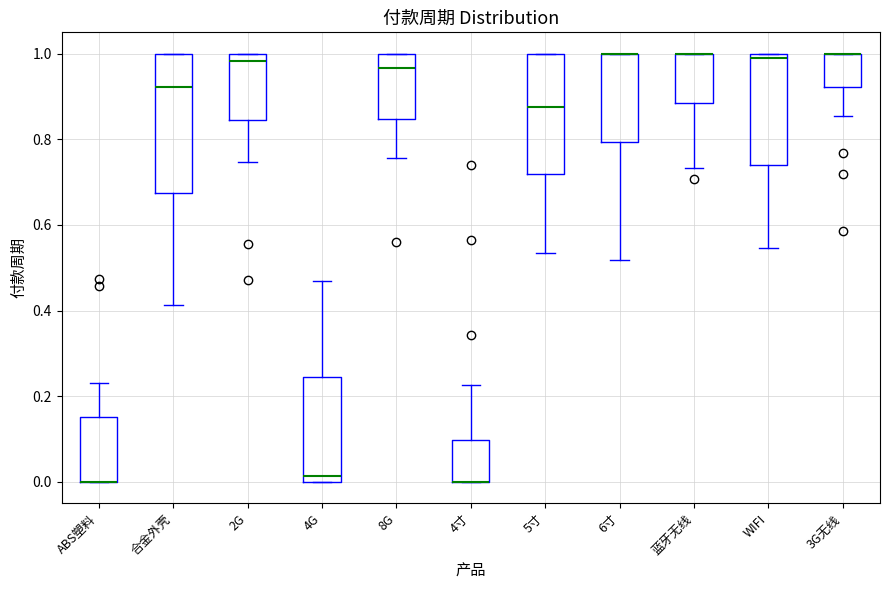

Reading left to right, read every box against the y-axis: the position of its median line, the range the box covers, and the ends of its whiskers. The values are not printed on the chart, so give them approximately, as read against the axis.

ABS塑料: median 0.00 (drawn on the box's lower edge), box 0.00 to 0.16, whiskers 0.00 to 0.24
合金外壳: median 0.92, box 0.68 to 1.00, whiskers 0.42 to 1.00
2G: median 0.98, box 0.84 to 1.00, whiskers 0.74 to 1.00
4G: median 0.02, box 0.00 to 0.24, whiskers 0.00 to 0.46
8G: median 0.96, box 0.84 to 1.00, whiskers 0.76 to 1.00
4寸: median 0.00 (drawn on the box's lower edge), box 0.00 to 0.10, whiskers 0.00 to 0.22
5寸: median 0.88, box 0.72 to 1.00, whiskers 0.54 to 1.00
6寸: median 1.00 (drawn on the box's upper edge), box 0.80 to 1.00, whiskers 0.52 to 1.00
蓝牙无线: median 1.00 (drawn on the box's upper edge), box 0.88 to 1.00, whiskers 0.74 to 1.00
WIFI: median 0.98, box 0.74 to 1.00, whiskers 0.54 to 1.00
3G无线: median 1.00 (drawn on the box's upper edge), box 0.92 to 1.00, whiskers 0.86 to 1.00